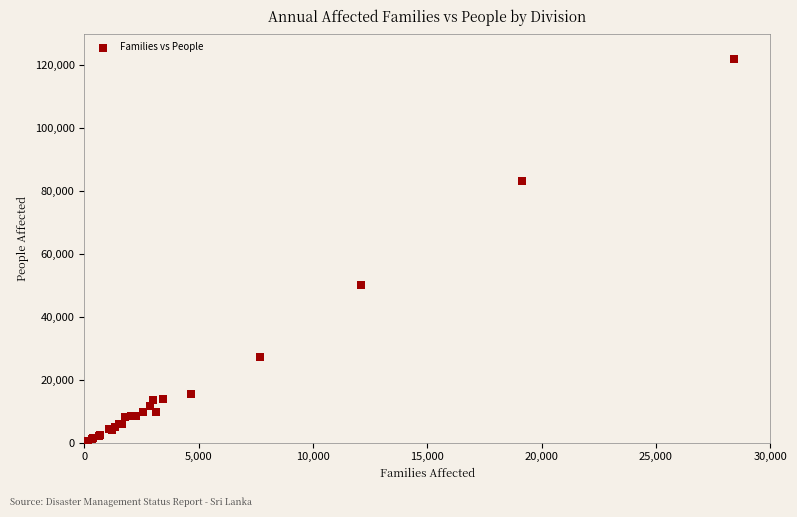

What Y value in the scatter plot is closest to 61022?

50149